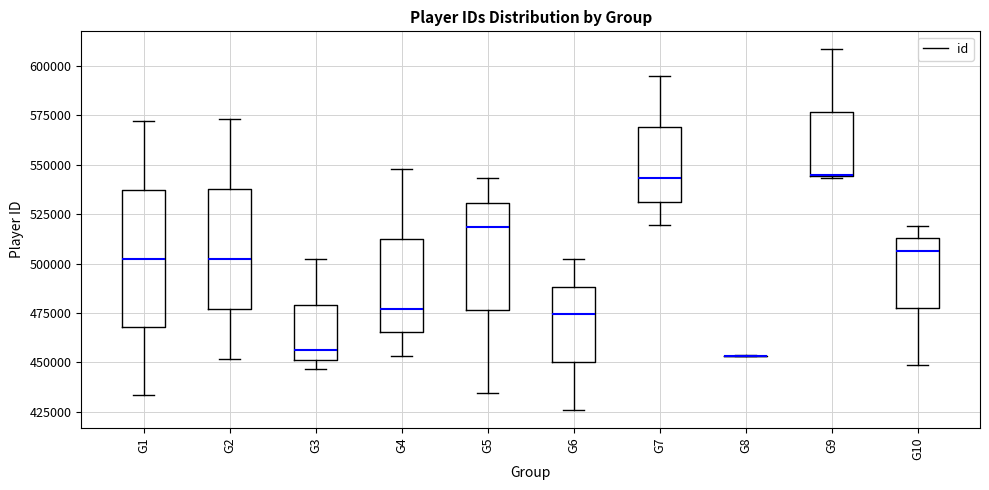

Reading left to right, transcribe this box plot: for each box, give where its median line is, the range the box spans, and where its two whiskers end, as read against the y-axis. The values are not printed on the chart, so give them approximately, as read against the axis.

G1: median 500000, box 470000 to 535000, whiskers 435000 to 570000
G2: median 500000, box 475000 to 540000, whiskers 450000 to 575000
G3: median 455000, box 450000 to 480000, whiskers 445000 to 500000
G4: median 475000, box 465000 to 515000, whiskers 455000 to 550000
G5: median 520000, box 475000 to 530000, whiskers 435000 to 545000
G6: median 475000, box 450000 to 490000, whiskers 425000 to 500000
G7: median 545000, box 530000 to 570000, whiskers 520000 to 595000
G8: box collapsed to a line at 455000, whiskers 455000 to 455000
G9: median 545000 (drawn on the box's lower edge), box 545000 to 575000, whiskers 545000 to 610000
G10: median 505000, box 480000 to 515000, whiskers 450000 to 520000